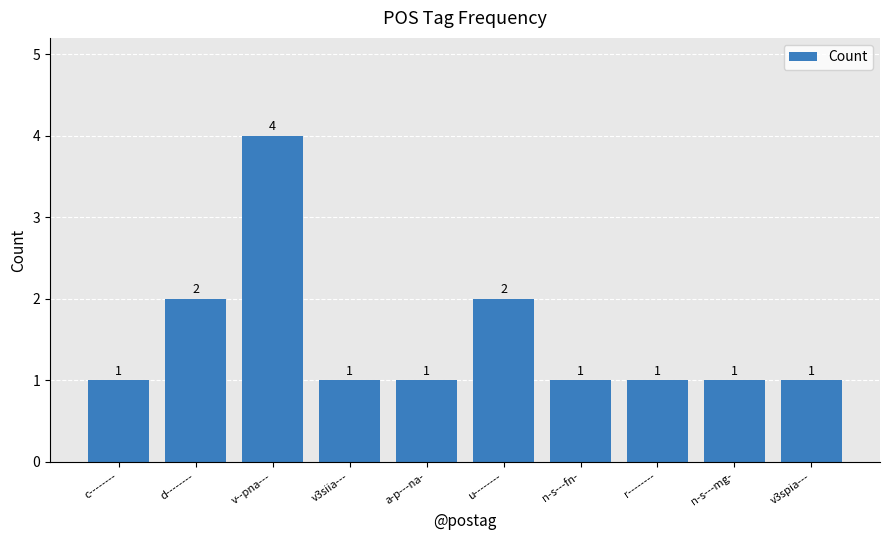

True or false: the data shows 2 at v--pna---.

False